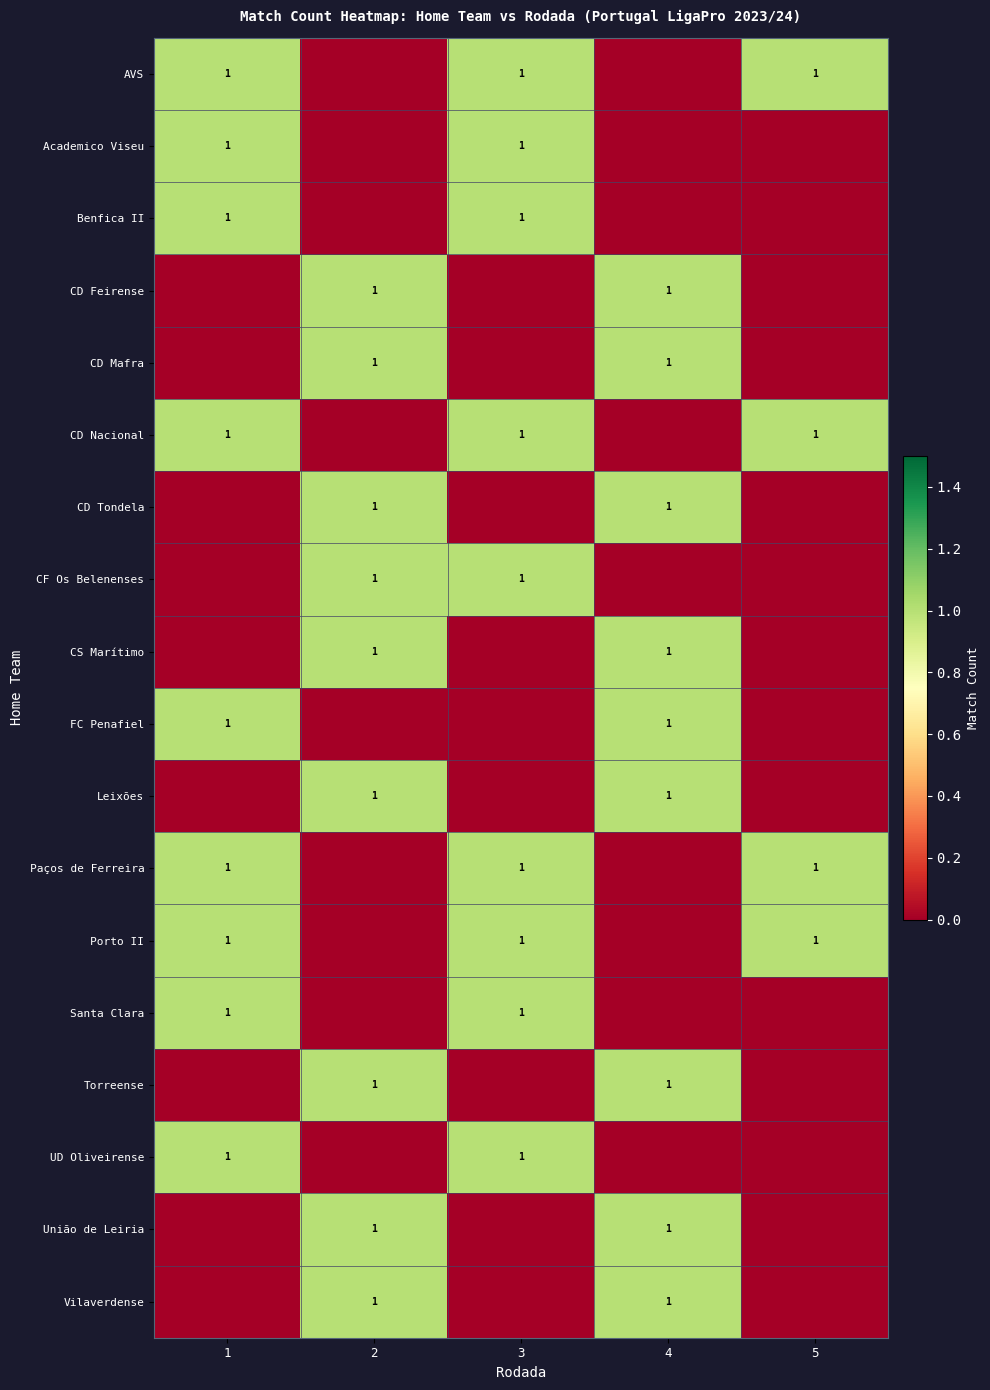

At how many categories does at least one series exceed 0?

5